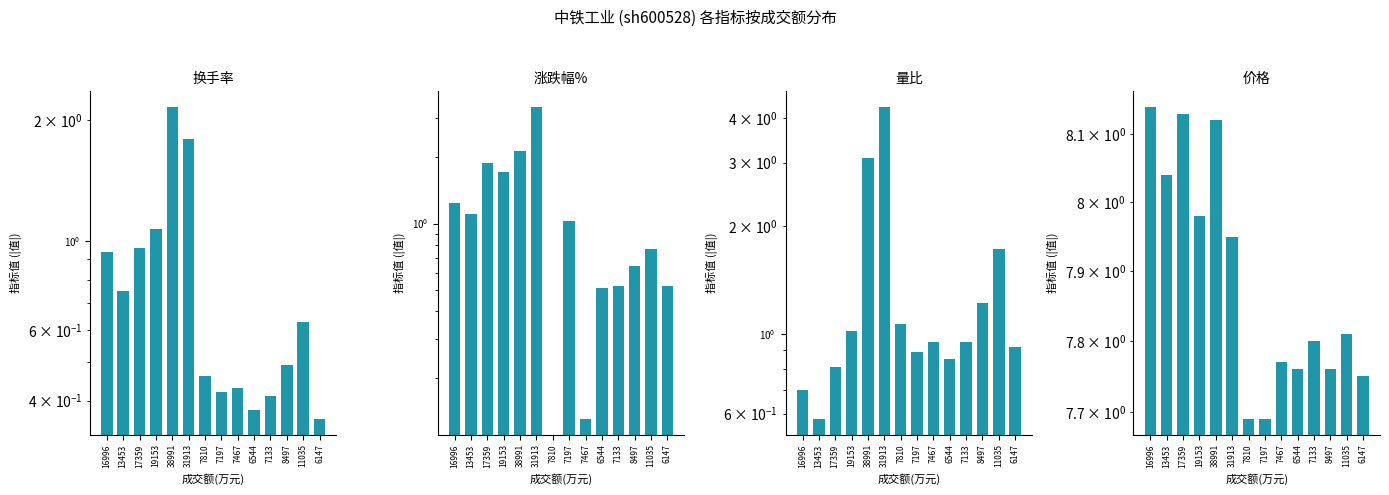

What position from the right is 13453?

13